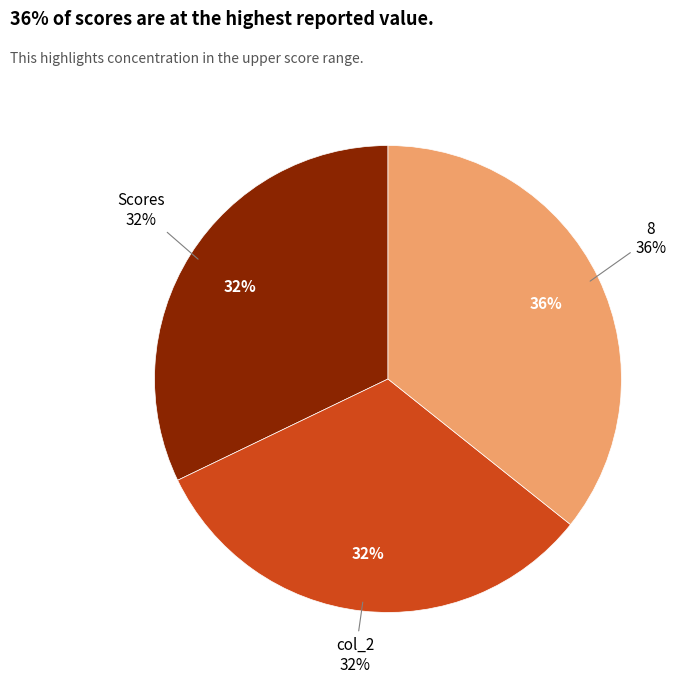

To the nearest percent, what is the difference between the 8 and col_2 slice percentages?

4%